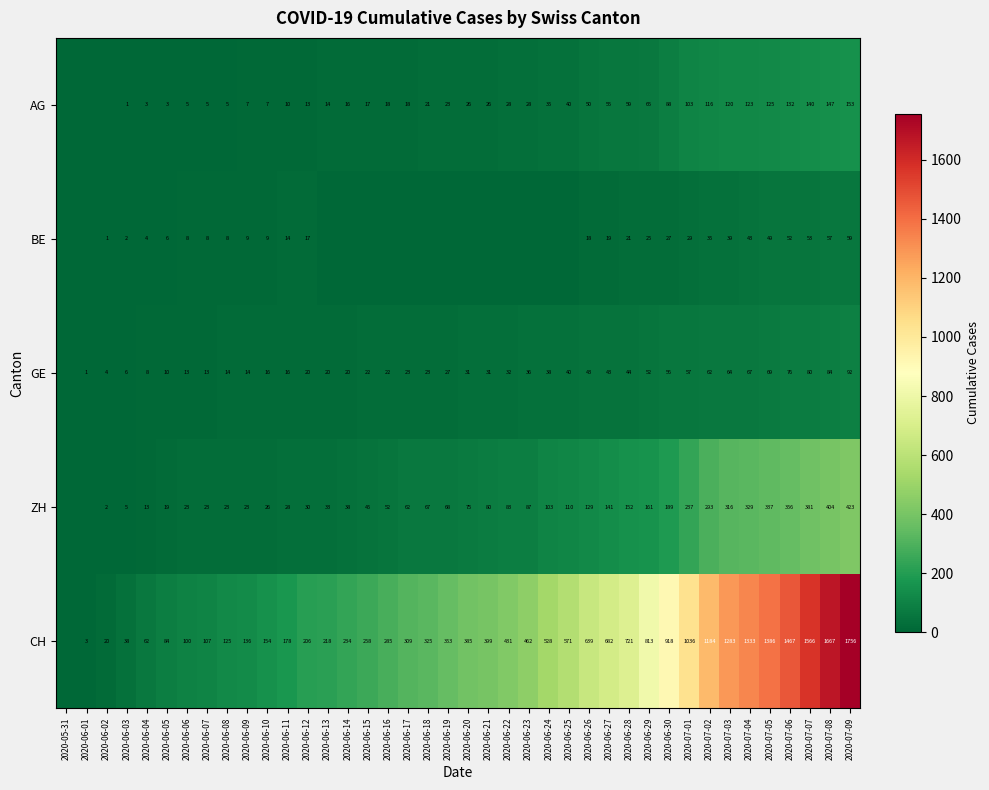

What is the sum of the AG values at 2020-06-12 and 2020-07-02?

129